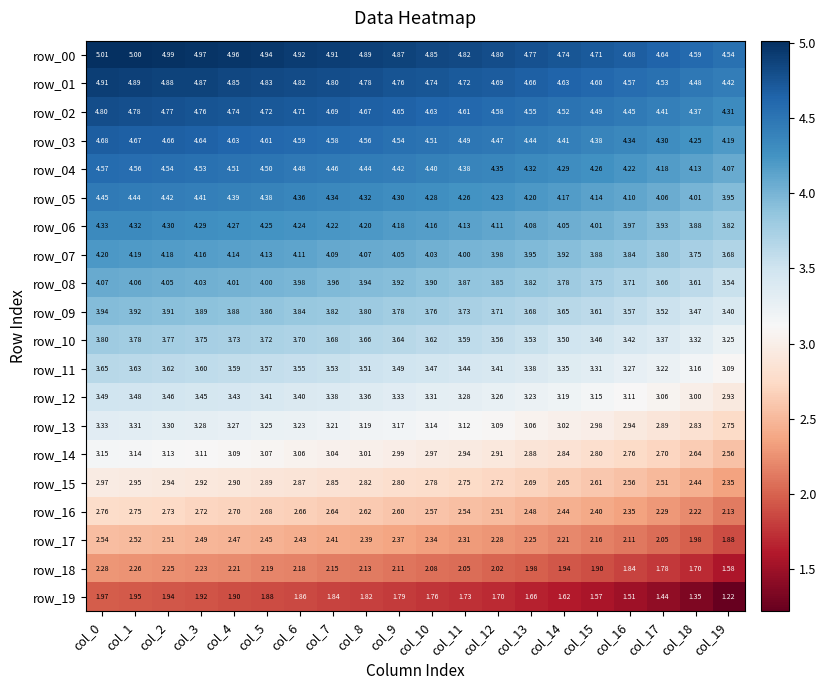

Is the value of row_08 at col_10 greater than the value of row_13 at col_17?

Yes